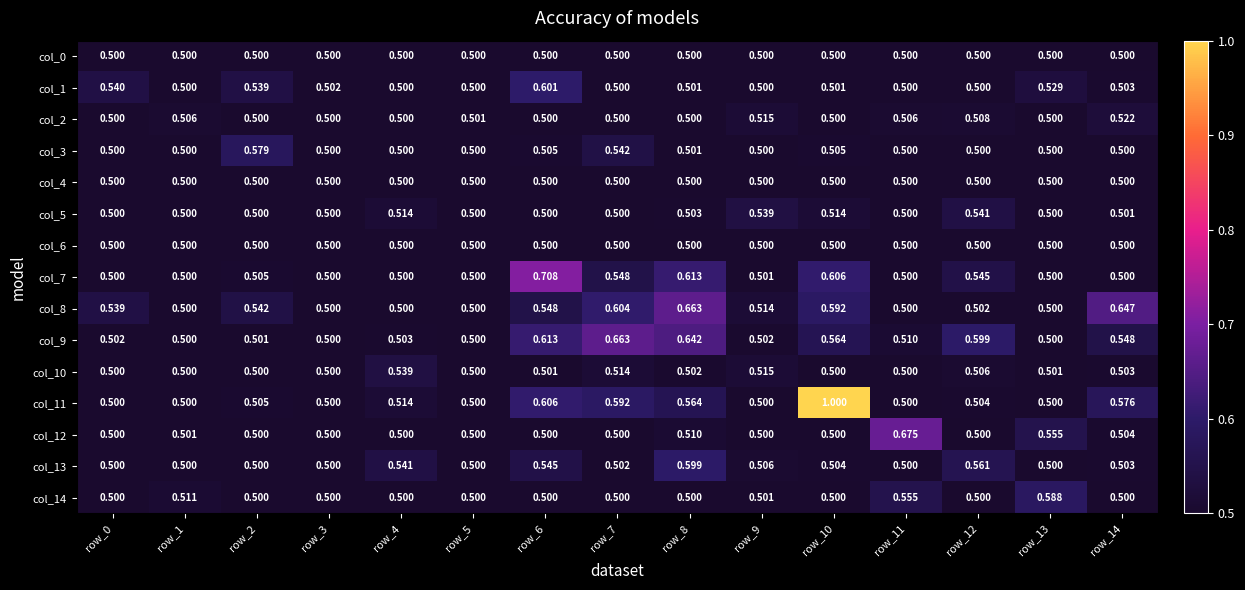

Is the value of col_12 at row_6 greater than the value of col_13 at row_7?

No